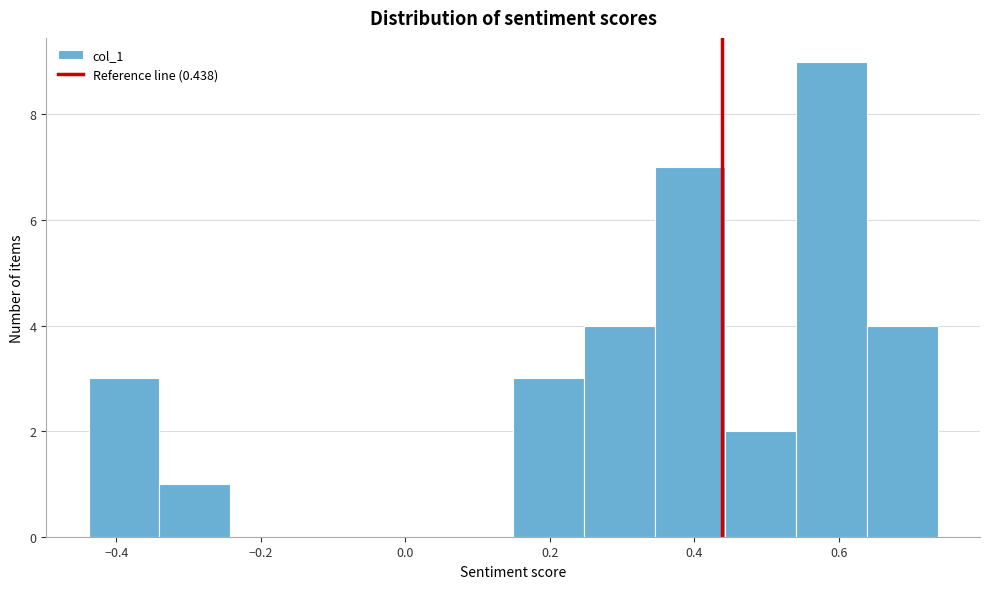

Reading left to right, transcribe this chart: for each bar, give the range it covers on the x-axis and its height. Neither the bar edges nor the heights are printed on the chart, so give them approximately, as read against the axes.

-0.44 to -0.34: 3
-0.34 to -0.24: 1
-0.24 to -0.14: 0
-0.14 to -0.04: 0
-0.04 to 0.06: 0
0.06 to 0.14: 0
0.14 to 0.24: 3
0.24 to 0.34: 4
0.34 to 0.44: 7
0.44 to 0.54: 2
0.54 to 0.64: 9
0.64 to 0.74: 4